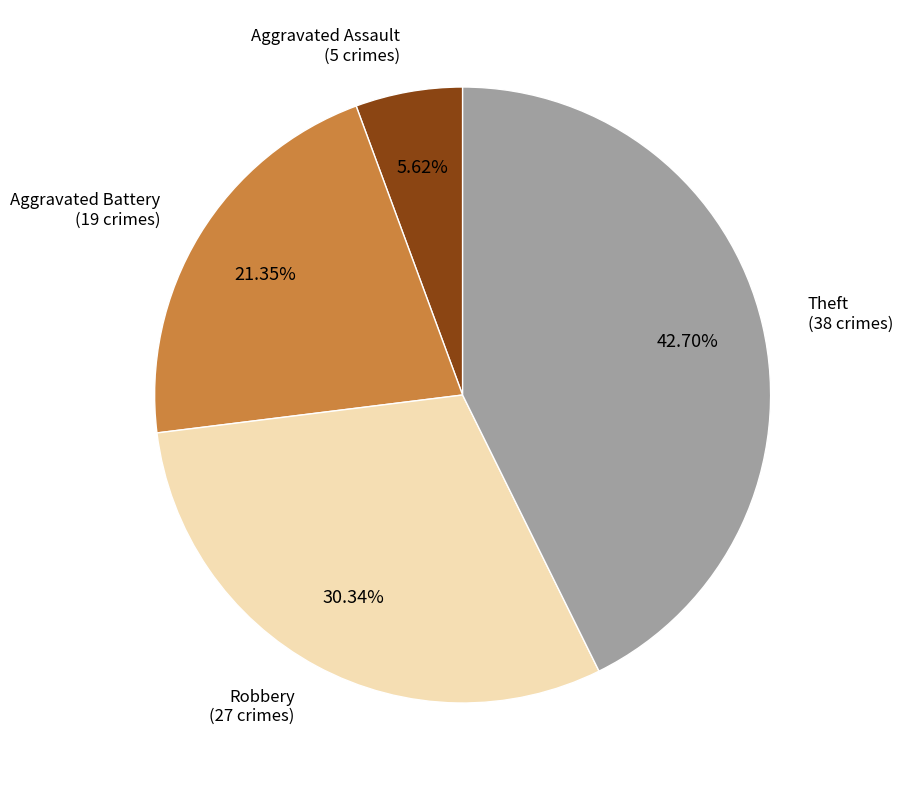

To the nearest percent, what is the average slice percentage?

25%